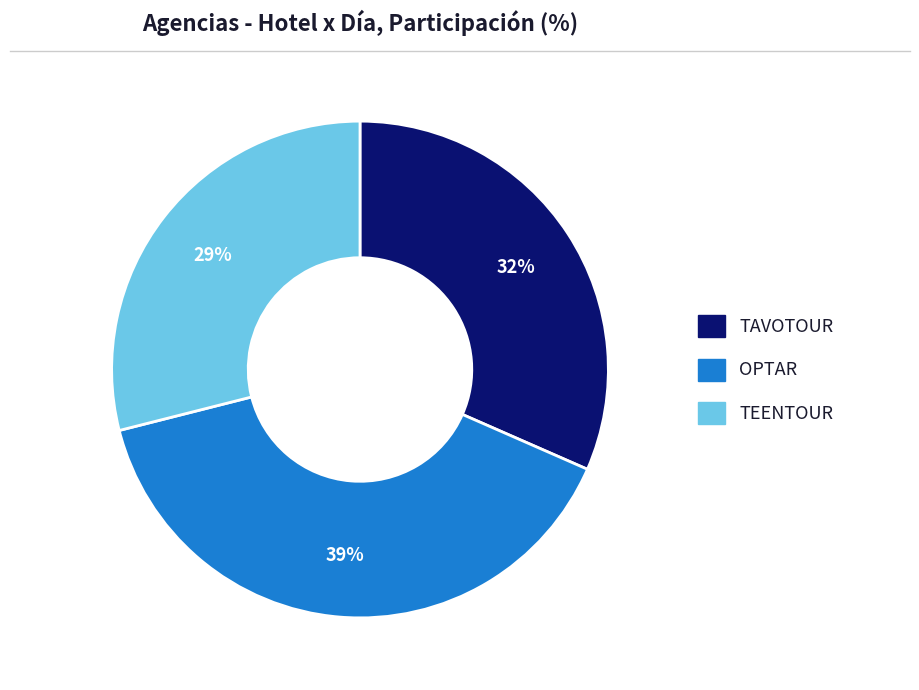

What percentage is the TAVOTOUR slice, to the nearest percent?

32%